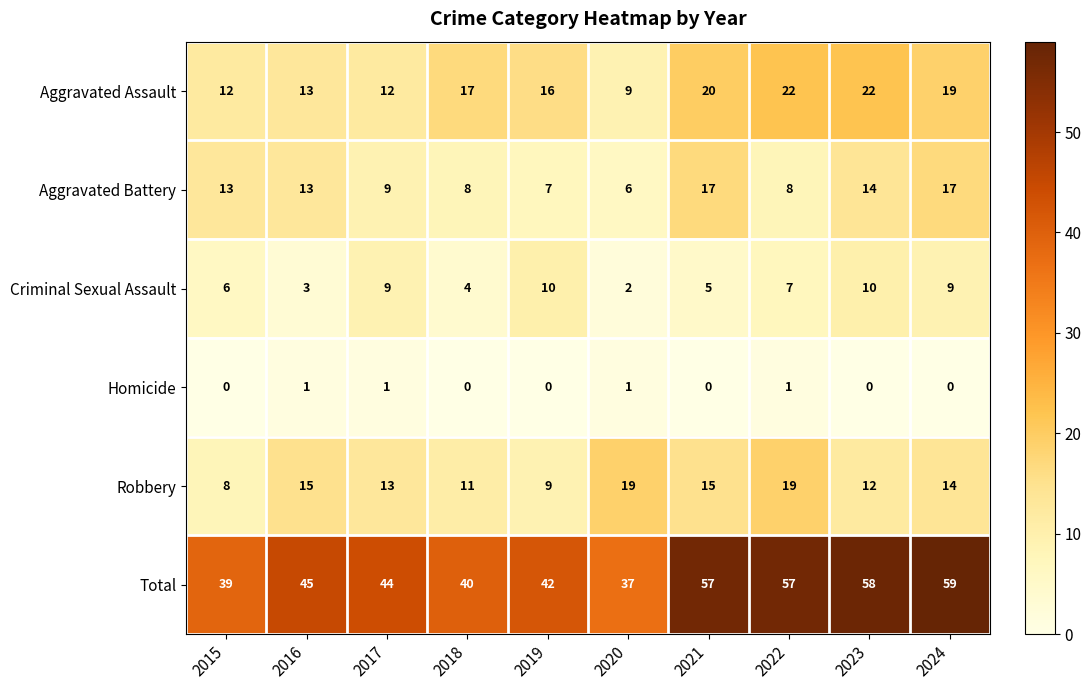

What is the difference between the maximum and minimum values in the Total series?

22